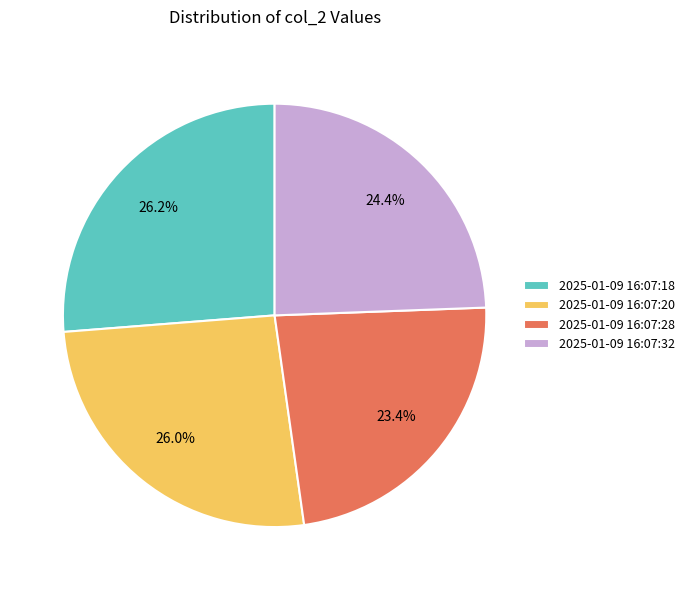

To the nearest percent, what percentage of the pie is 2025-01-09 16:07:32?

24%